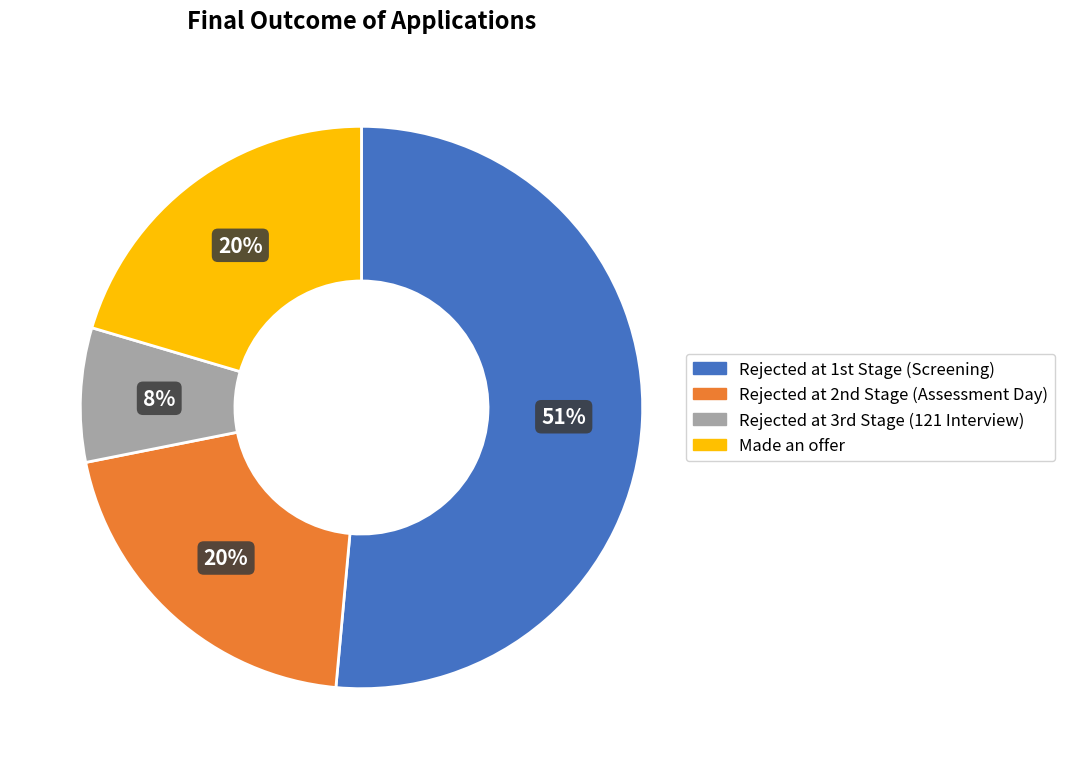

Which category has the biggest portion of the pie?

Rejected at 1st Stage (Screening)